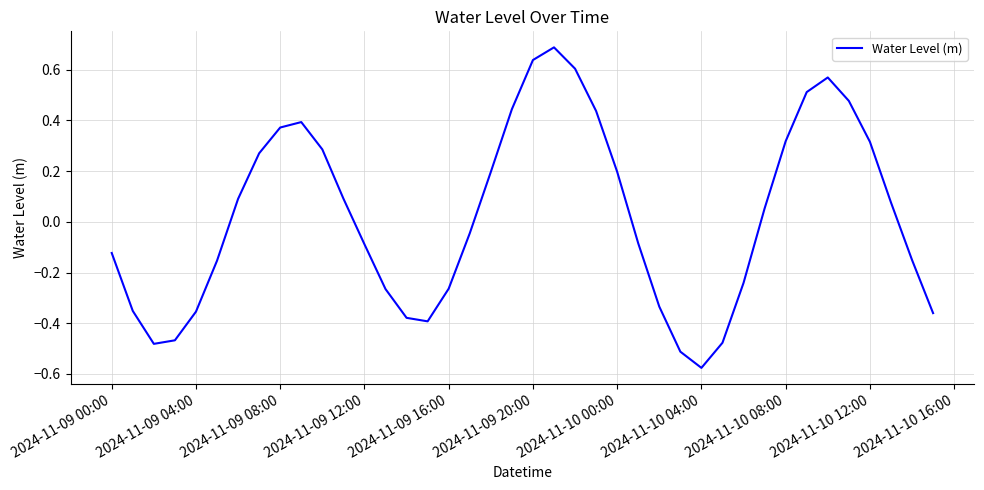

How many series are shown in this chart?

1